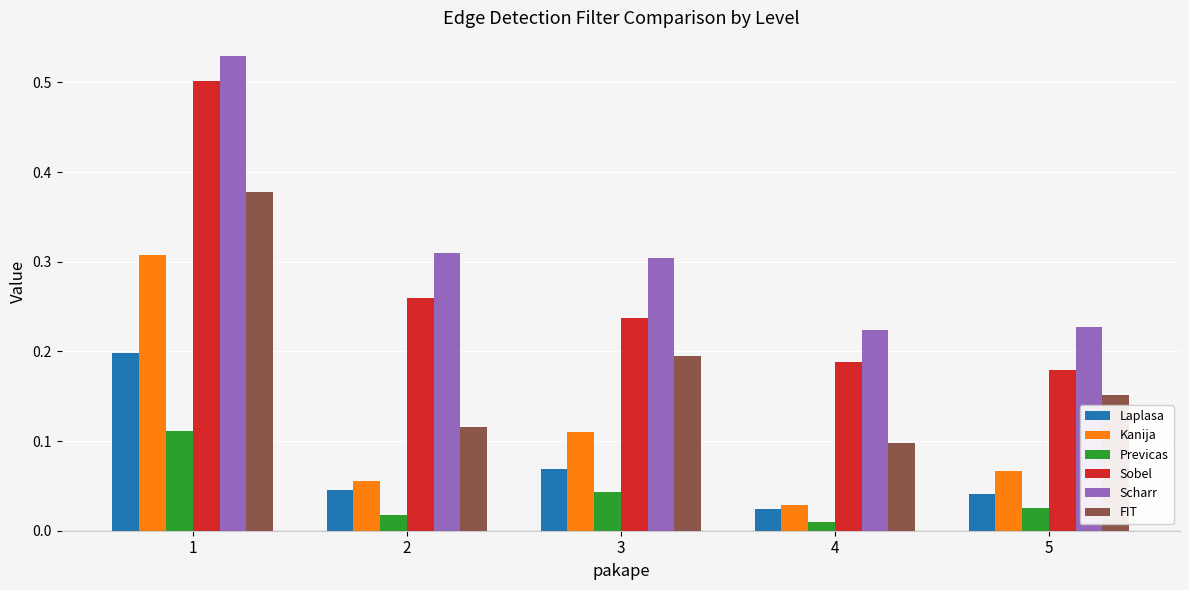

Which category has the highest value in the FIT series?

1